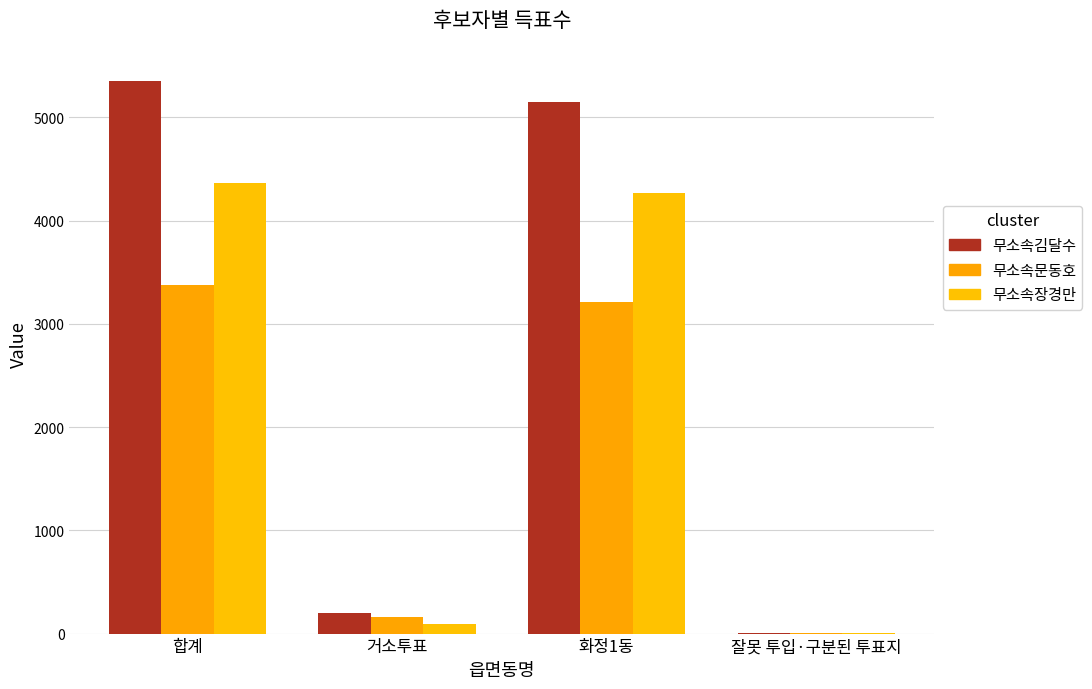

The 무소속장경만 series shows 95 at 거소투표. True or false?

True